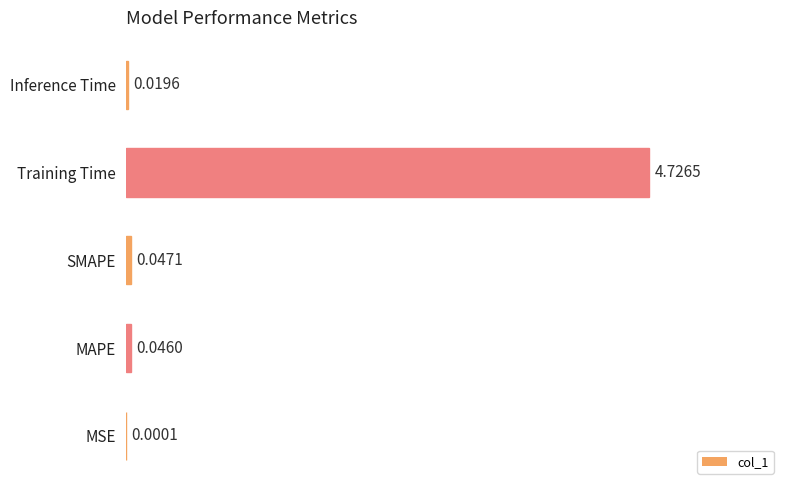

At which label is the value closest to 2?

SMAPE